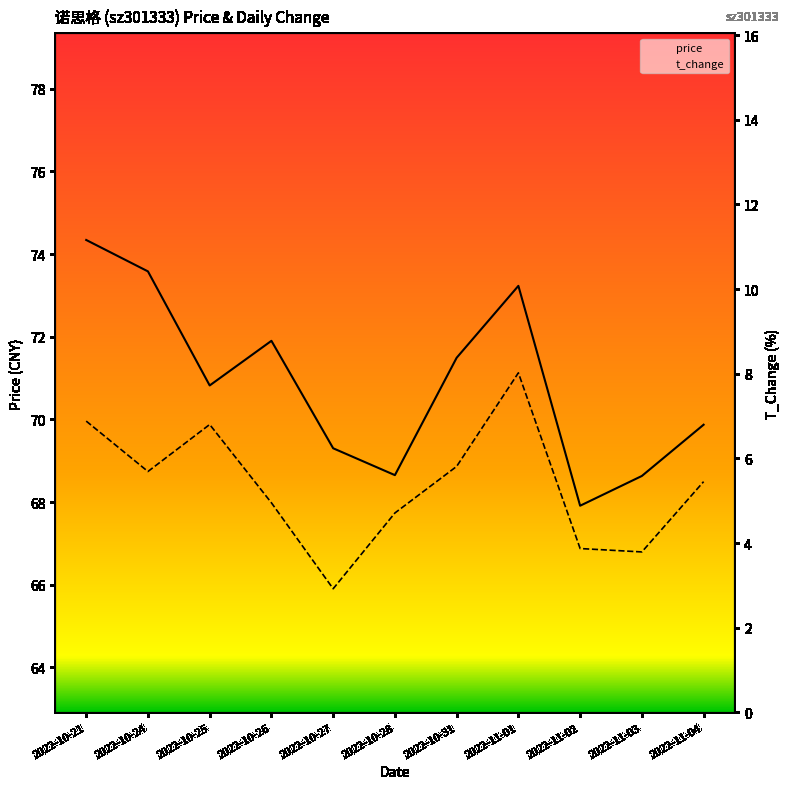

What is the label of the 6th point from the right?

2022-10-28